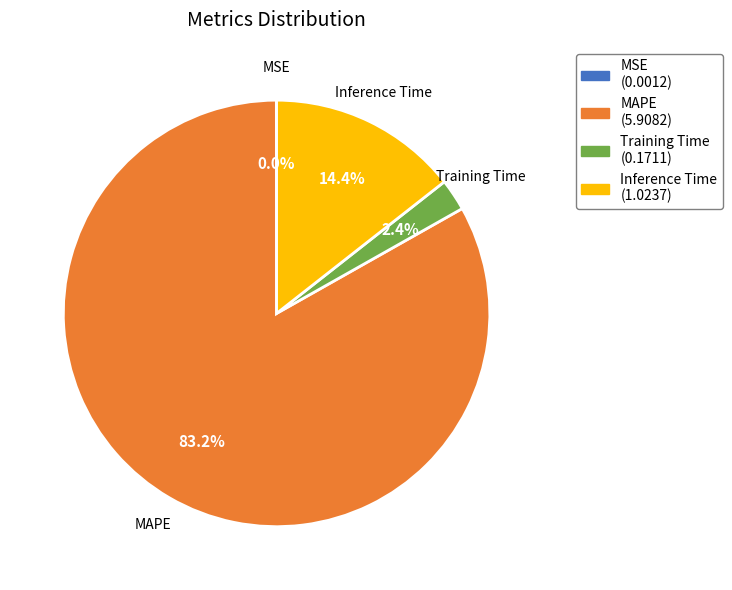

Is there any slice that represents more than half of the pie?

Yes